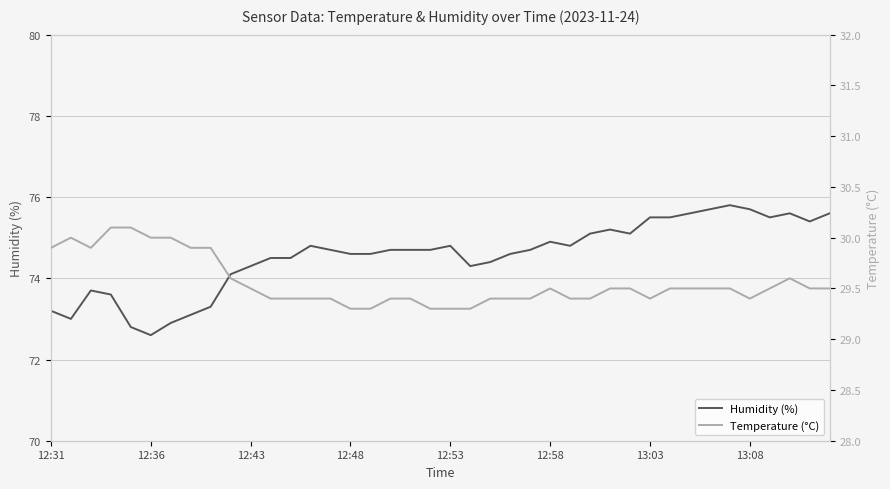

Reading left to right, transcribe all the data shown in this chart.

Humidity (%): 73.2	73.0	73.7	73.6	72.8	72.6	72.9	73.1	73.3	74.1	74.3	74.5	74.5	74.8	74.7	74.6	74.6	74.7	74.7	74.7	74.8	74.3	74.4	74.6	74.7	74.9	74.8	75.1	75.2	75.1	75.5	75.5	75.6	75.7	75.8	75.7	75.5	75.6	75.4	75.6
Temperature (°C): 29.9	30.0	29.9	30.1	30.1	30.0	30.0	29.9	29.9	29.6	29.5	29.4	29.4	29.4	29.4	29.3	29.3	29.4	29.4	29.3	29.3	29.3	29.4	29.4	29.4	29.5	29.4	29.4	29.5	29.5	29.4	29.5	29.5	29.5	29.5	29.4	29.5	29.6	29.5	29.5